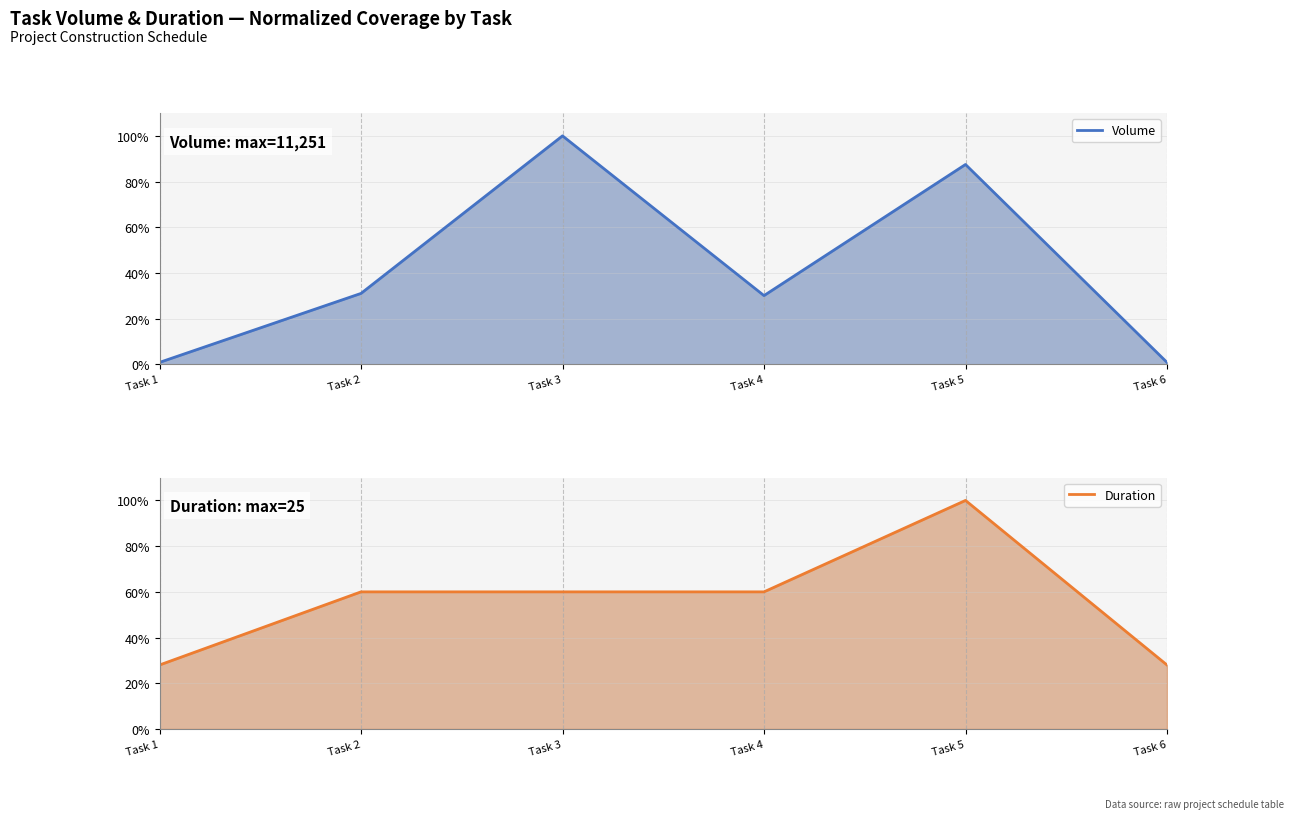

The value of Duration at Task 1 is 47.2. True or false?

False